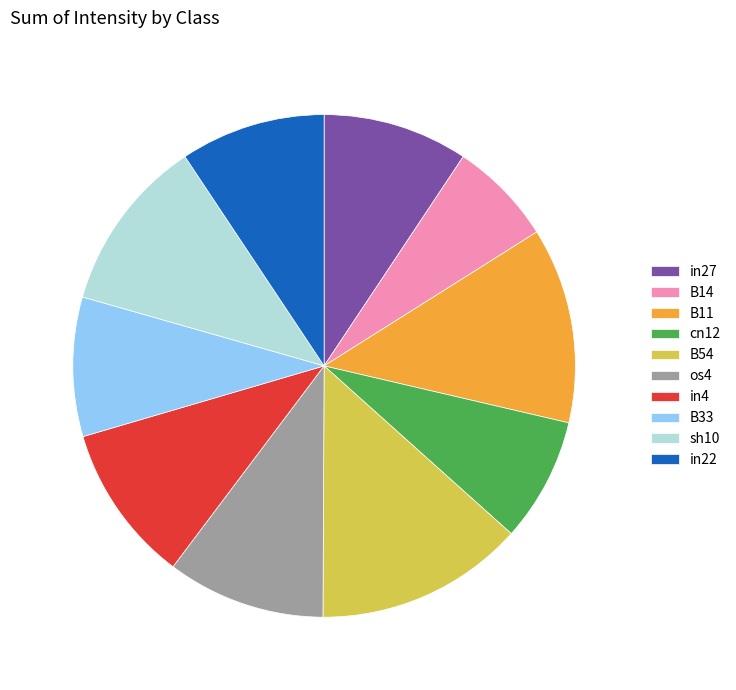

Does B33 represent more than half of the total?

No